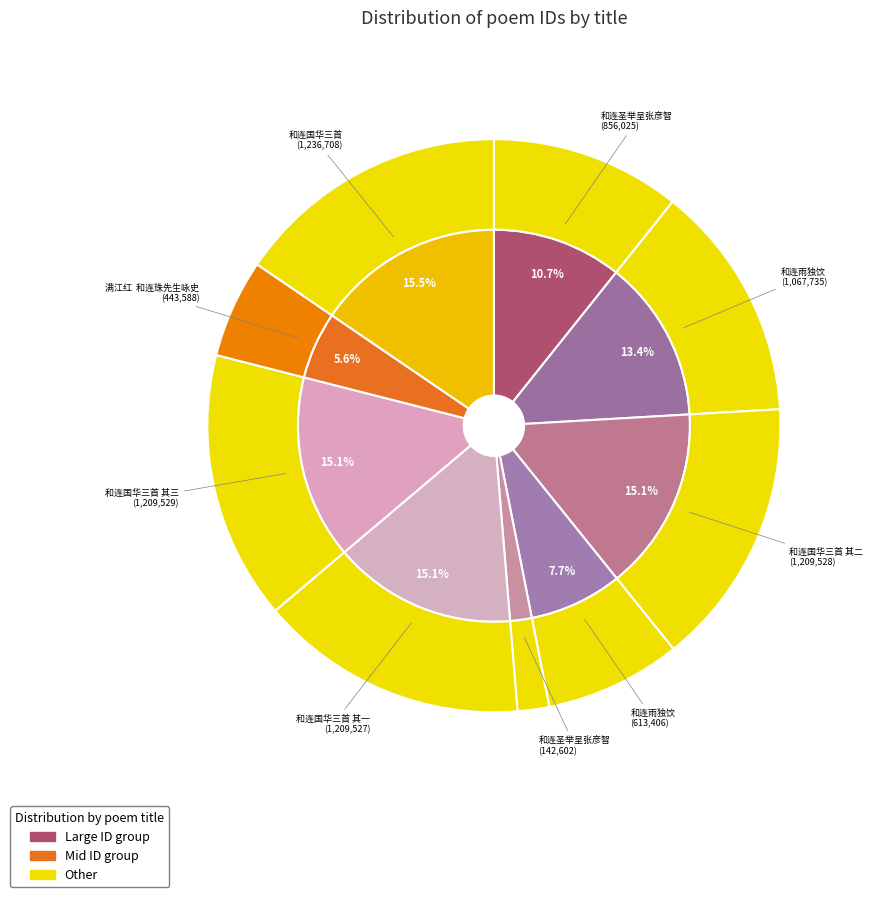

What percentage is the 和连圣举呈张彦智 slice, to the nearest percent?

2%